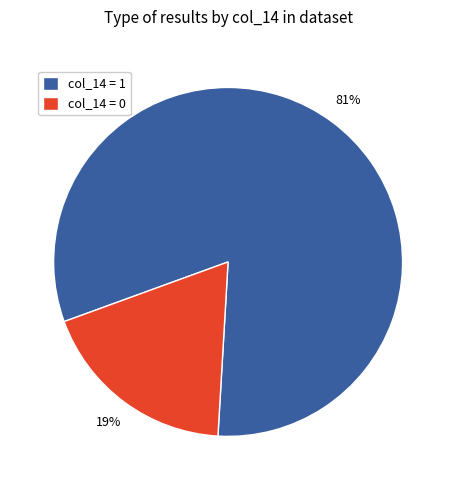

Is it true that col_14 = 1 is 81% of the pie?

True